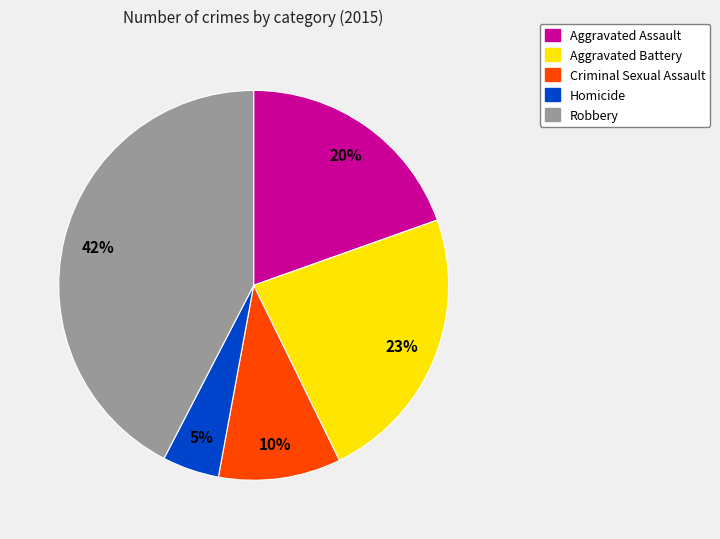

To the nearest percent, what portion does Aggravated Assault represent?

20%